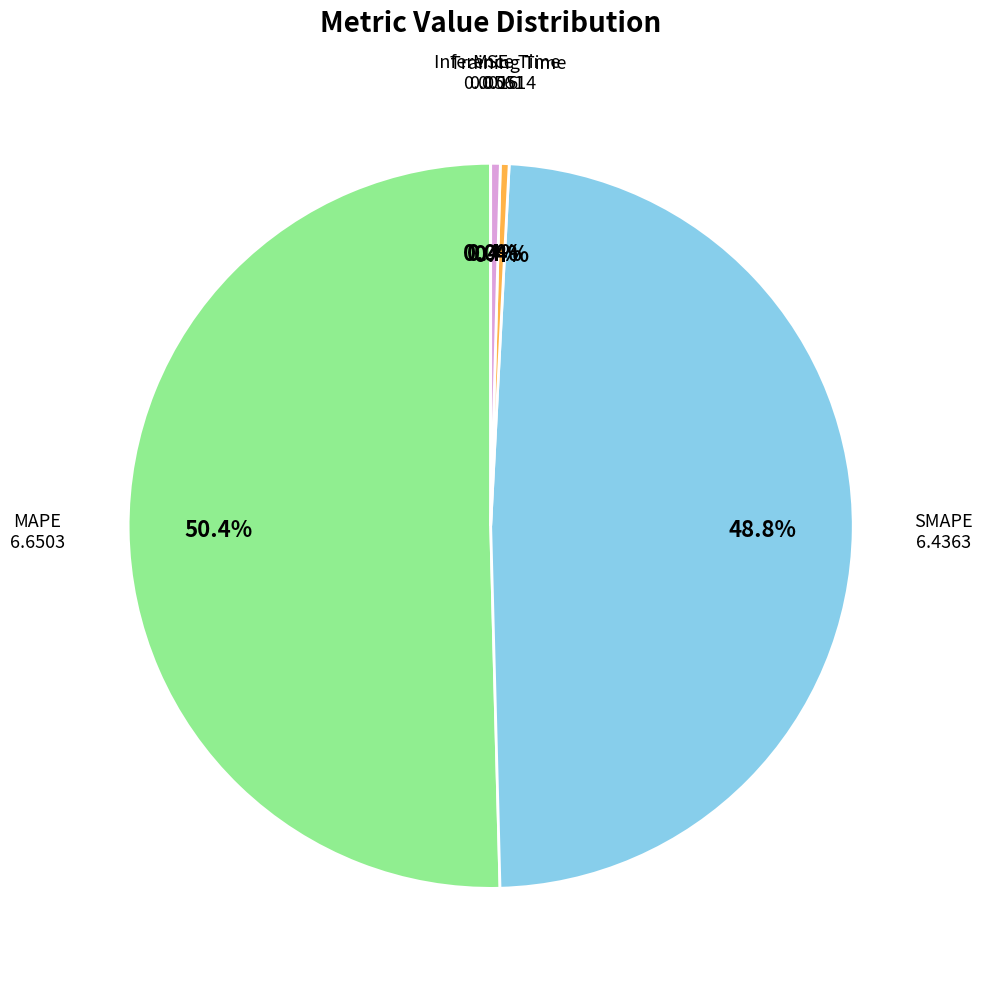

Is there any slice that represents more than half of the pie?

Yes